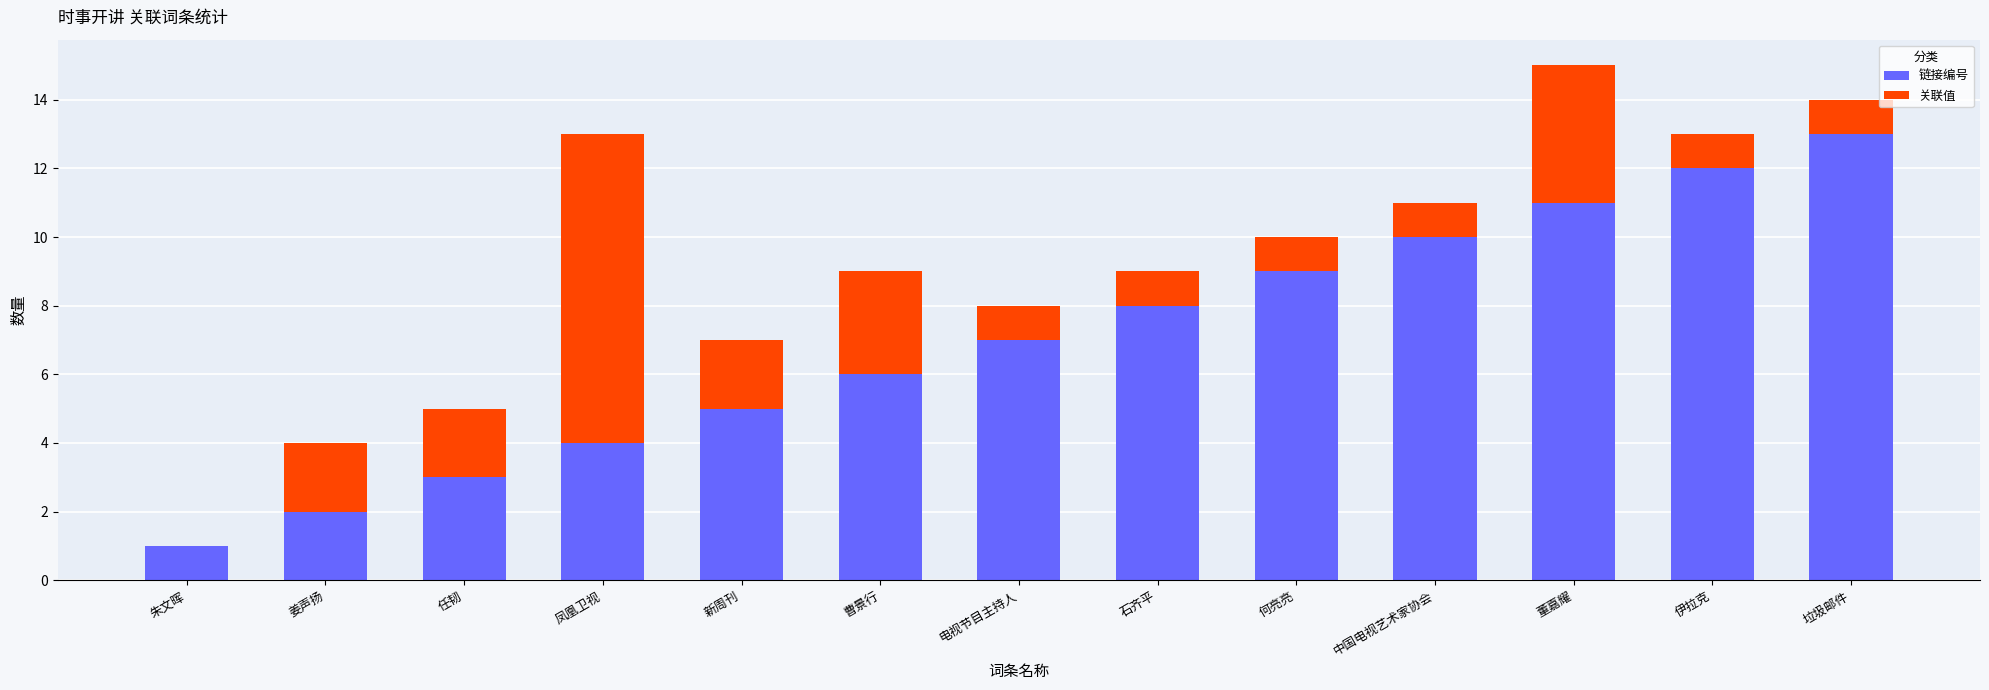

What is the sum of all 链接编号 values?

91